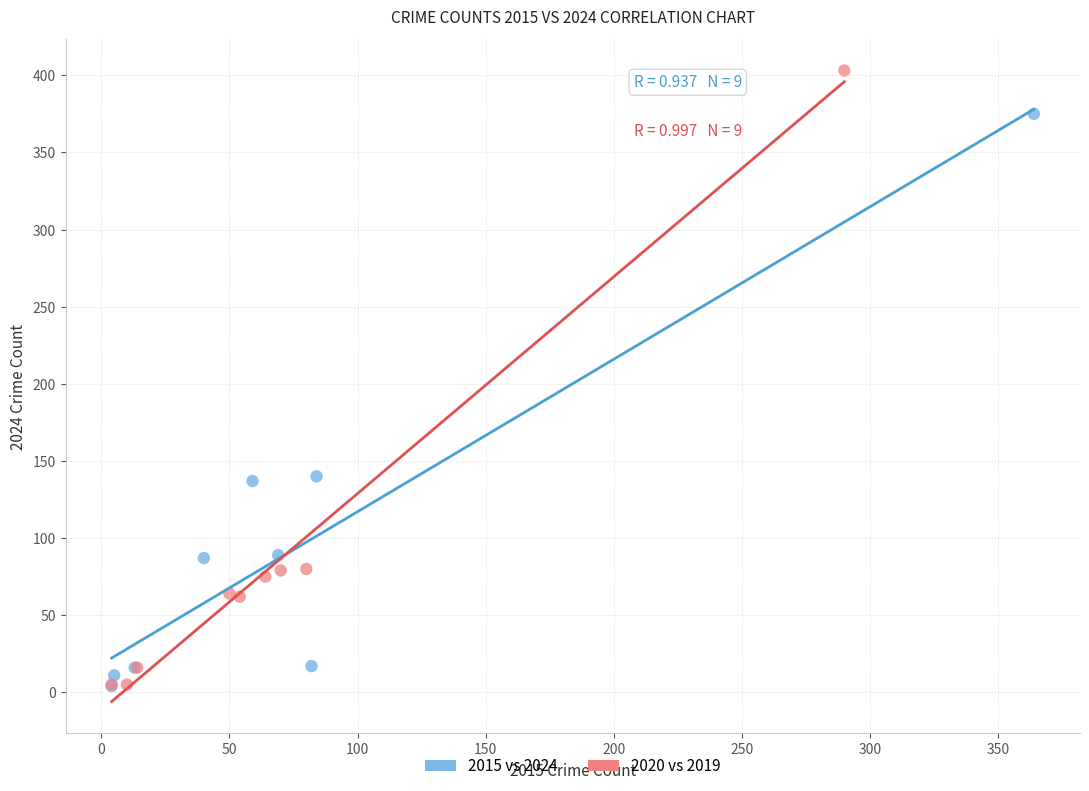

What are all the series names shown in the legend?

2015 vs 2024, 2020 vs 2019